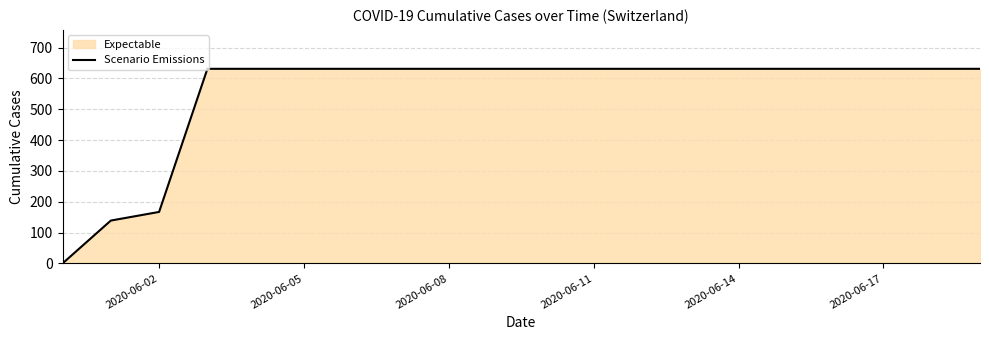

The value at 2020-06-02 is 167. True or false?

True